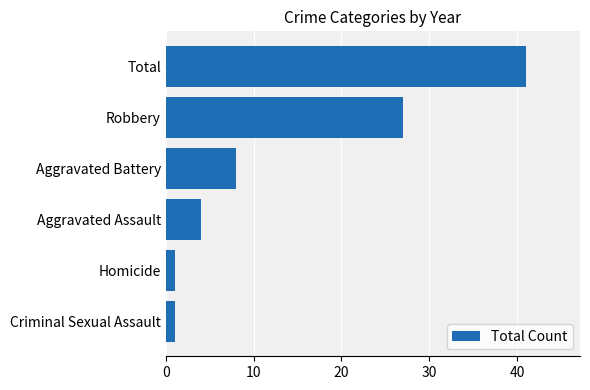

Does the chart contain stacked bars?

No